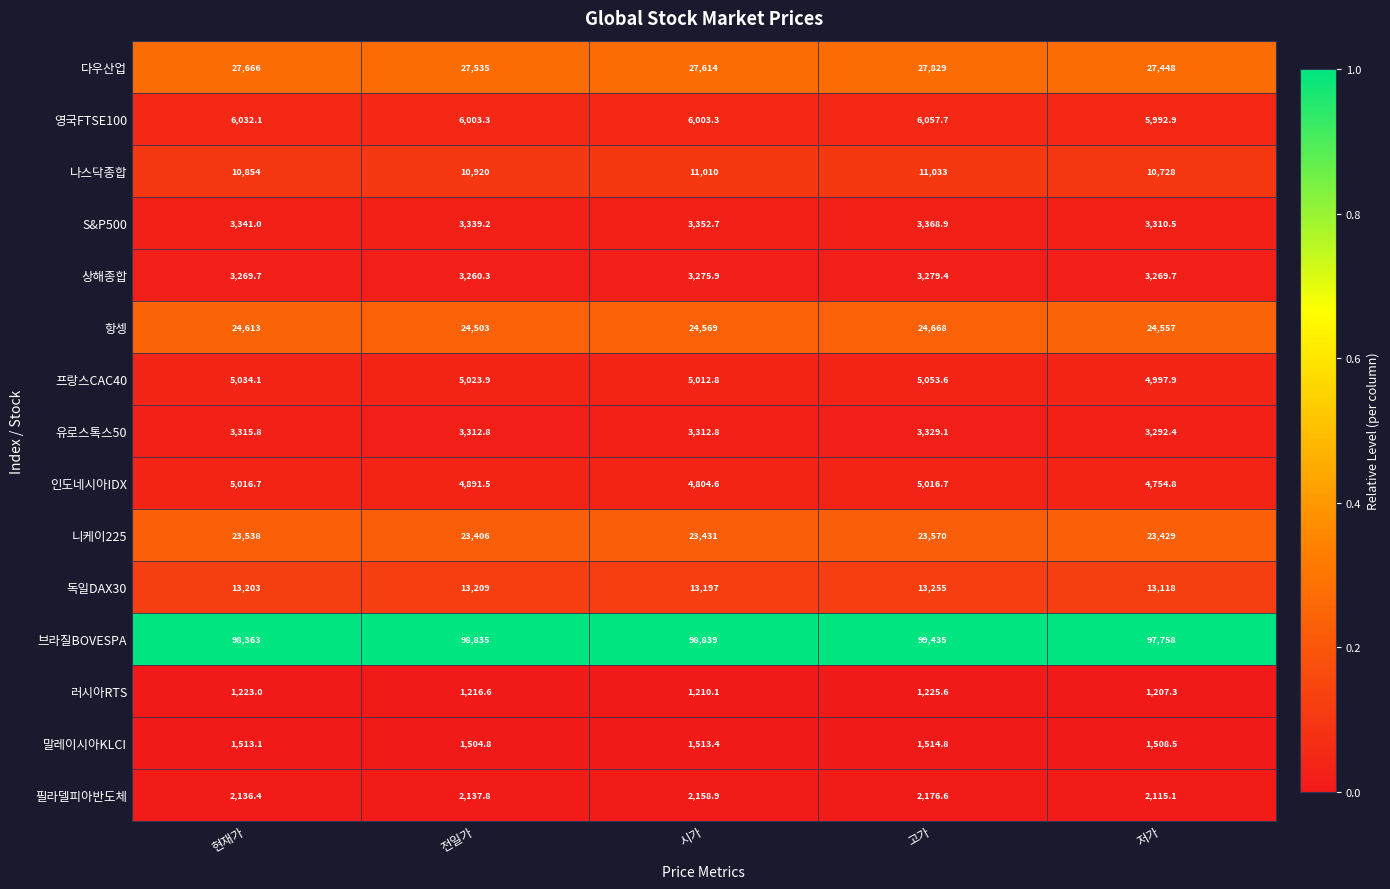

The 항셍 series shows 24613.0 at 현재가. True or false?

True